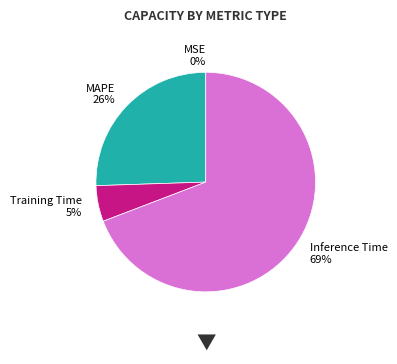

Does any single category account for the majority?

Yes